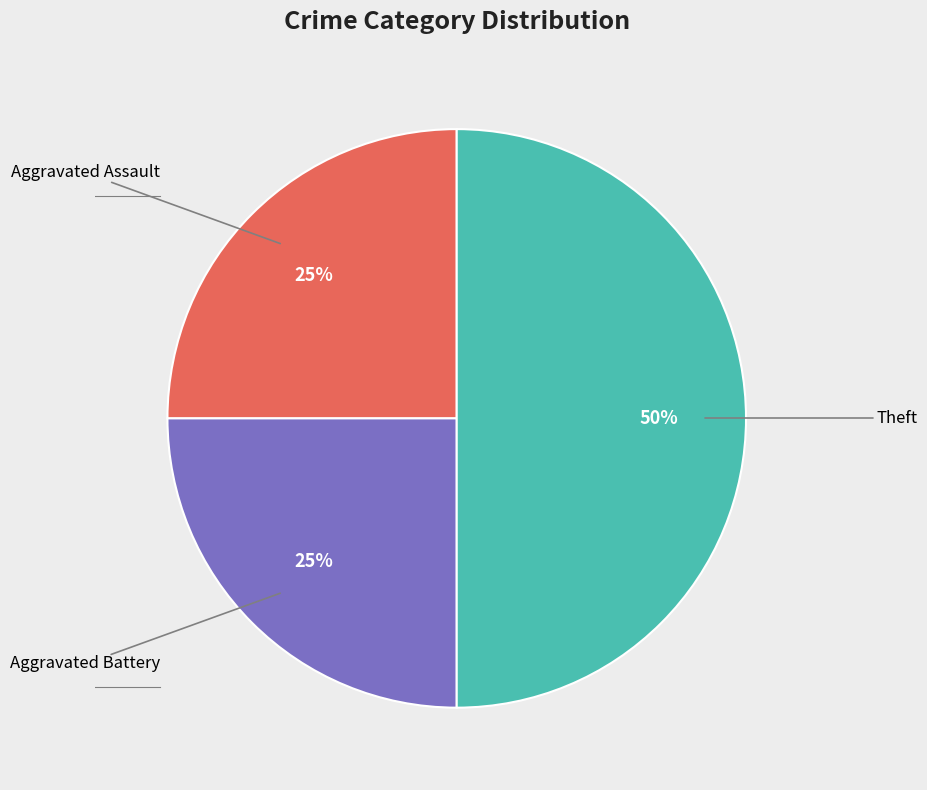

How many segments does this pie chart have?

3